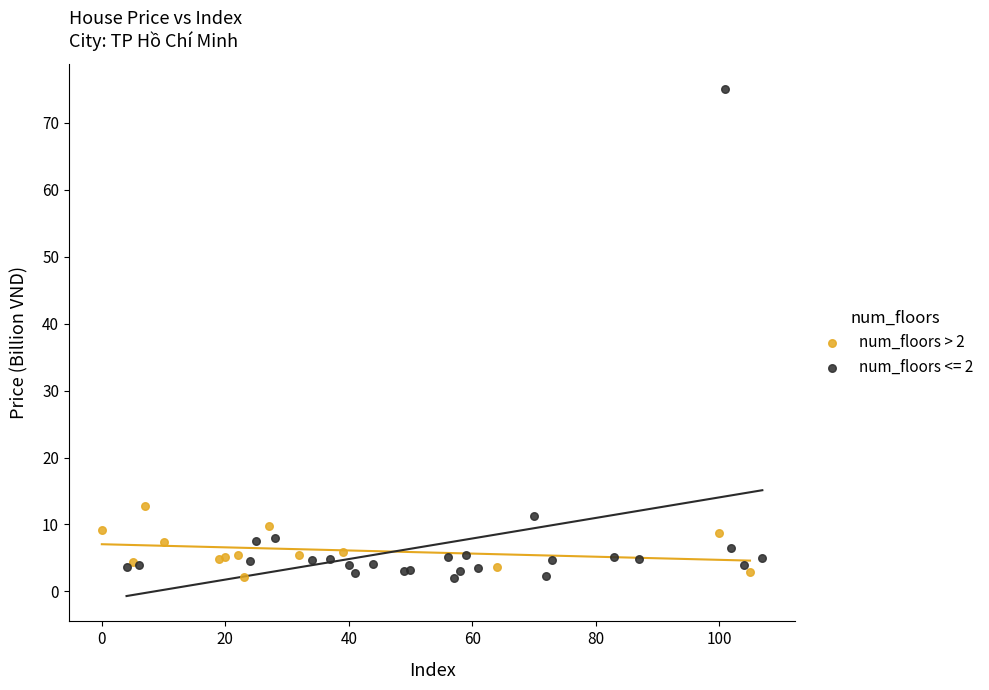

Which series reaches the maximum Y coordinate?

num_floors <= 2